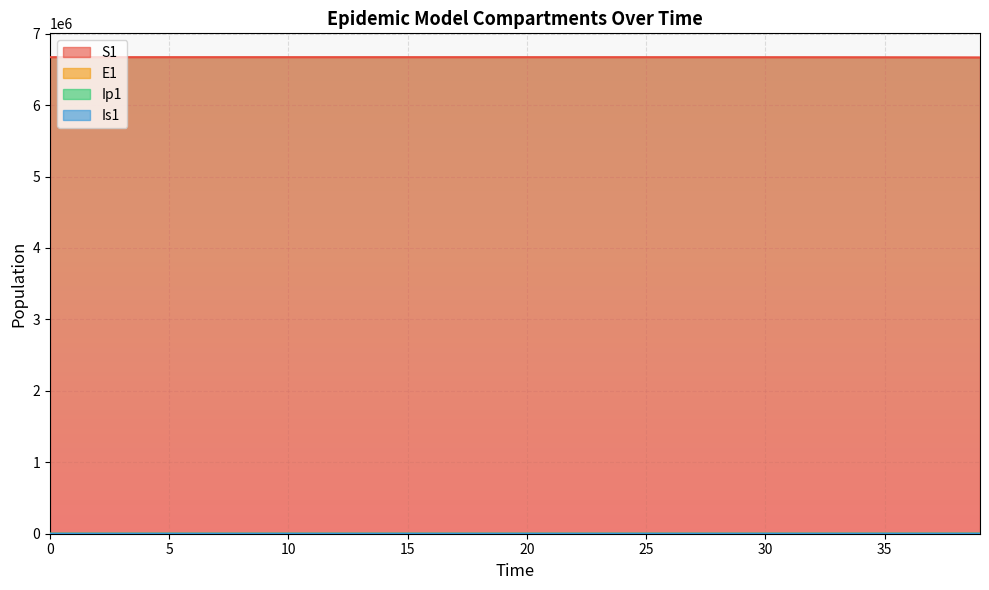

Does the chart display data point markers on the line(s)?

No